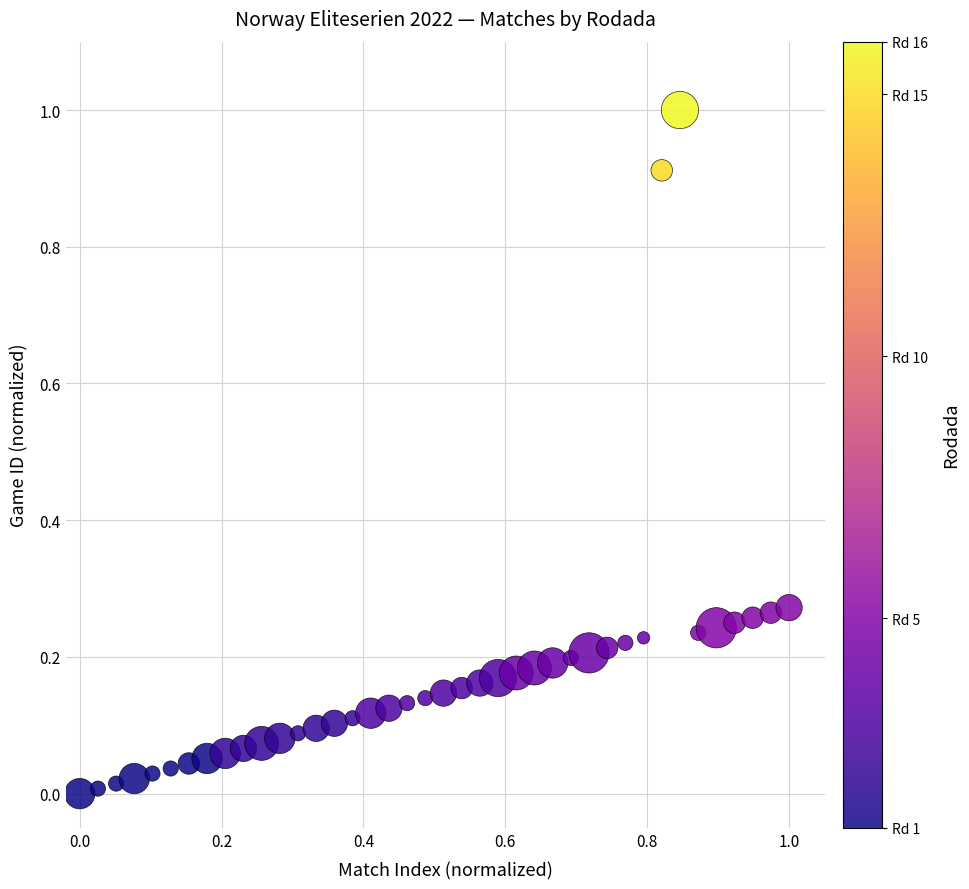

What is the range of X values (max minus min)?

1.0